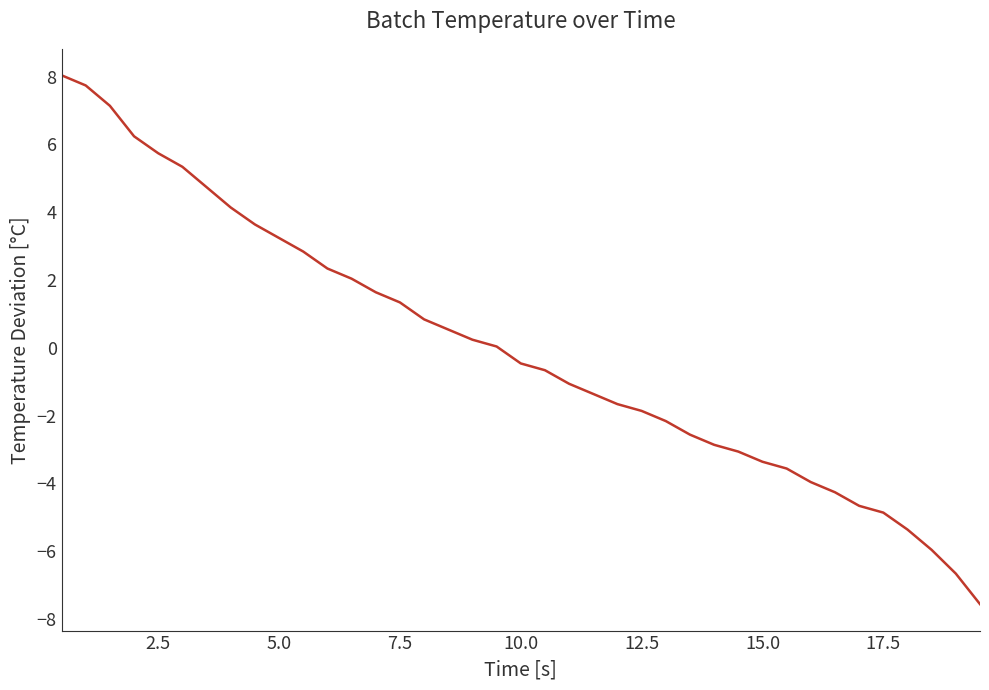

What is the difference between the maximum and minimum values?

15.6